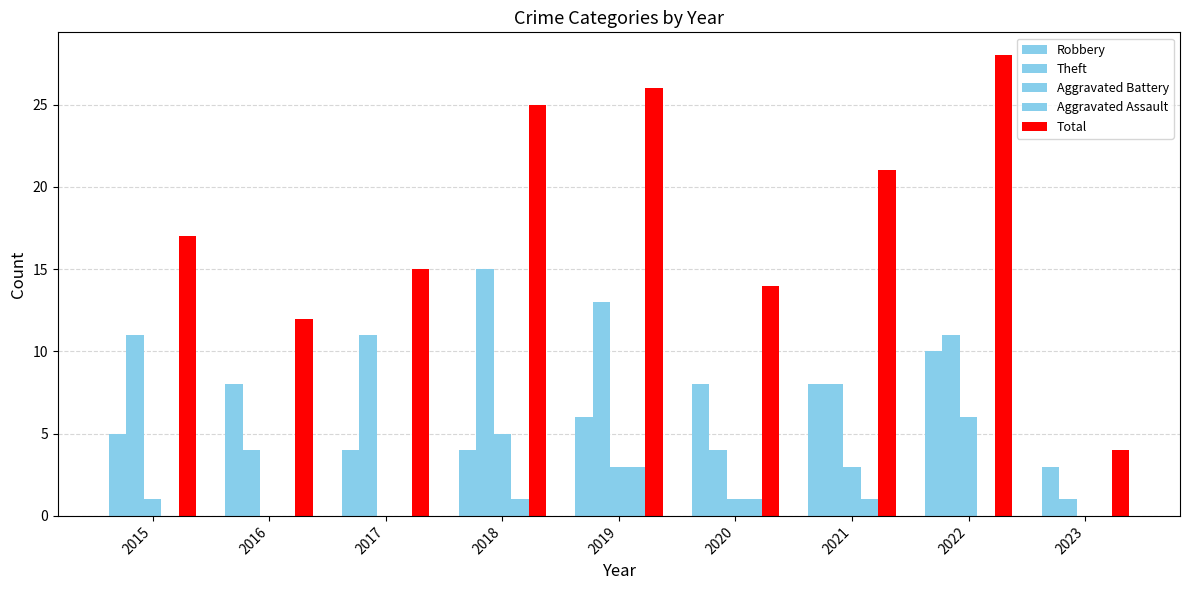

Which category has the highest value across all series?

2022